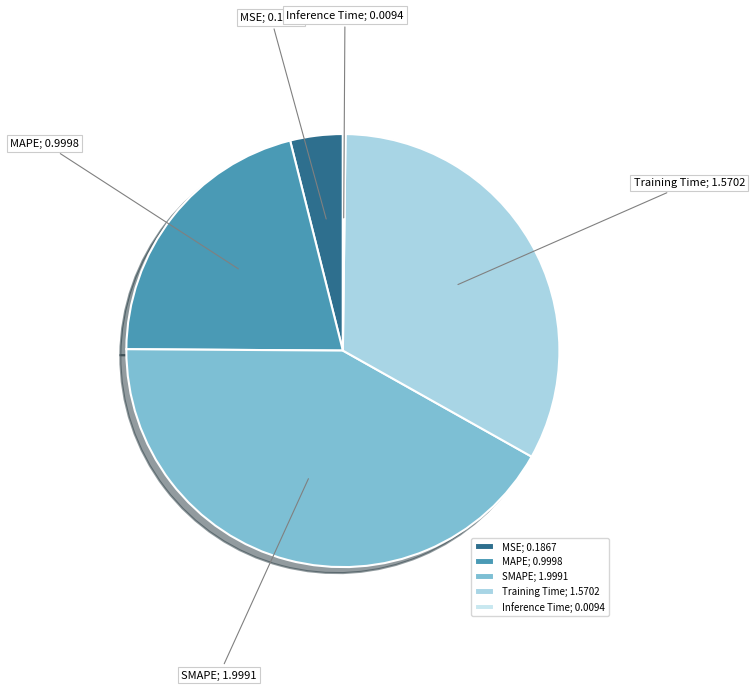

Do Training Time; 1.5702 and MAPE; 0.9998 together represent more than half of the pie?

Yes